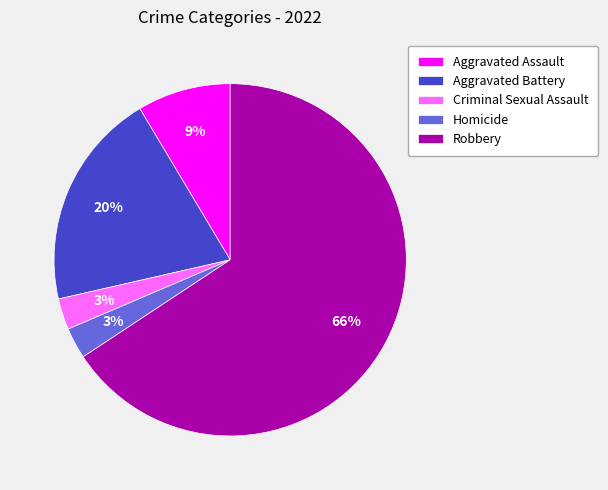

Is the sum of Homicide and Robbery greater than half?

Yes